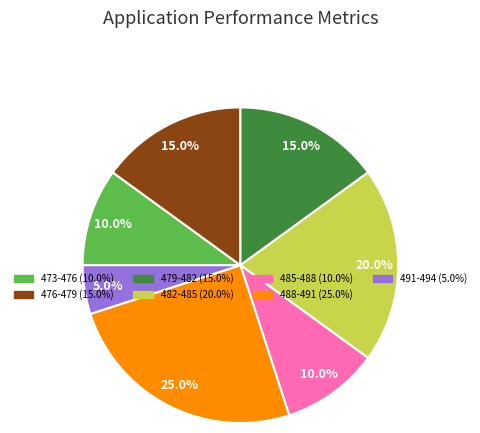

Does any single category account for the majority?

No